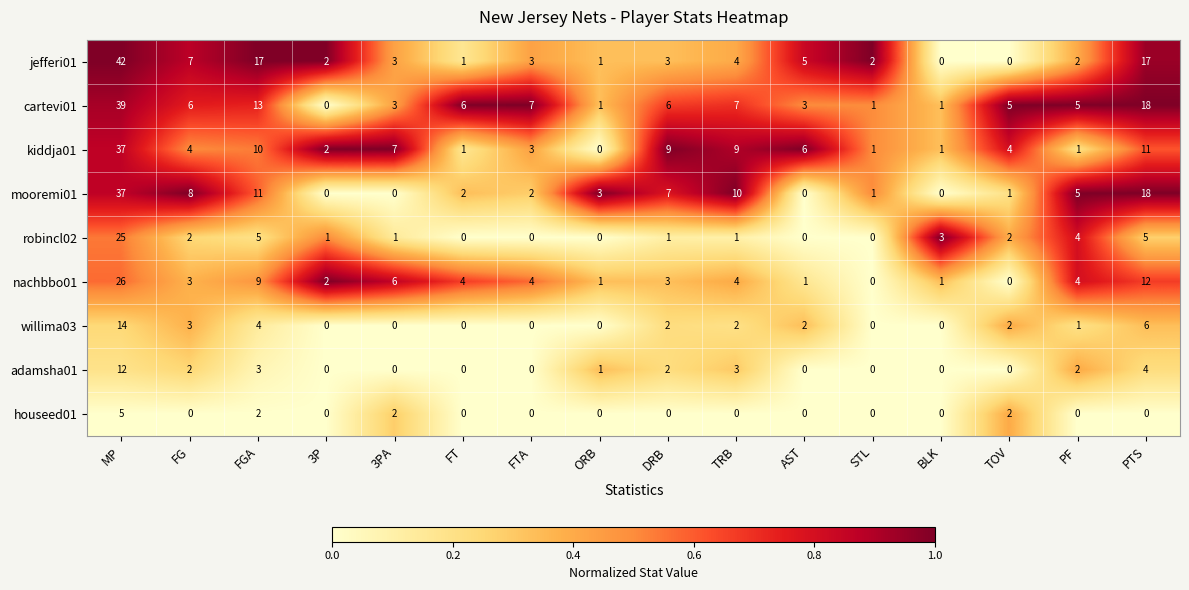

What is the highest value of the cartevi01 series?

39